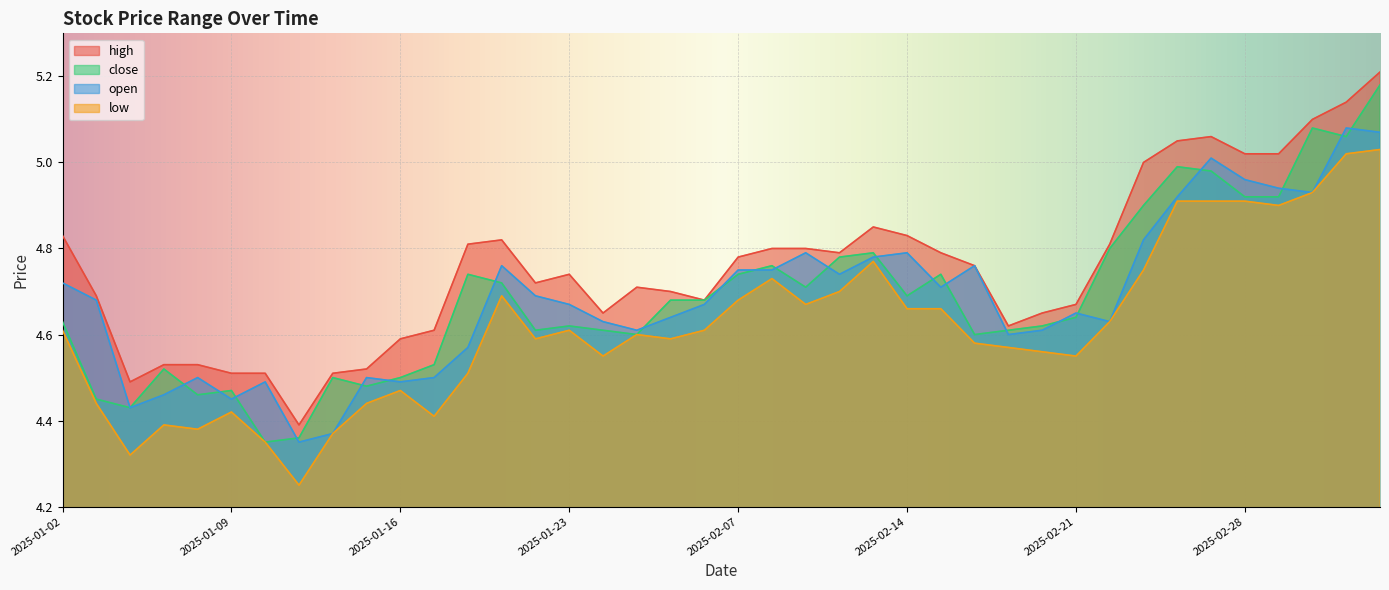

Reading right to left, what are all the values shown in this chart?

high: 2025-03-06=5.2	2025-03-05=5.1	2025-03-04=5.1	2025-03-03=5.0	2025-02-28=5.0	2025-02-27=5.1	2025-02-26=5.0	2025-02-25=5.0	2025-02-24=4.8	2025-02-21=4.7	2025-02-20=4.7	2025-02-19=4.6	2025-02-18=4.8	2025-02-17=4.8	2025-02-14=4.8	2025-02-13=4.8	2025-02-12=4.8	2025-02-11=4.8	2025-02-10=4.8	2025-02-07=4.8	2025-02-06=4.7	2025-02-05=4.7	2025-01-27=4.7	2025-01-24=4.7	2025-01-23=4.7	2025-01-22=4.7	2025-01-21=4.8	2025-01-20=4.8	2025-01-17=4.6	2025-01-16=4.6	2025-01-15=4.5	2025-01-14=4.5	2025-01-13=4.4	2025-01-10=4.5	2025-01-09=4.5	2025-01-08=4.5	2025-01-07=4.5	2025-01-06=4.5	2025-01-03=4.7	2025-01-02=4.8
close: 2025-03-06=5.2	2025-03-05=5.1	2025-03-04=5.1	2025-03-03=4.9	2025-02-28=4.9	2025-02-27=5.0	2025-02-26=5.0	2025-02-25=4.9	2025-02-24=4.8	2025-02-21=4.6	2025-02-20=4.6	2025-02-19=4.6	2025-02-18=4.6	2025-02-17=4.7	2025-02-14=4.7	2025-02-13=4.8	2025-02-12=4.8	2025-02-11=4.7	2025-02-10=4.8	2025-02-07=4.7	2025-02-06=4.7	2025-02-05=4.7	2025-01-27=4.6	2025-01-24=4.6	2025-01-23=4.6	2025-01-22=4.6	2025-01-21=4.7	2025-01-20=4.7	2025-01-17=4.5	2025-01-16=4.5	2025-01-15=4.5	2025-01-14=4.5	2025-01-13=4.4	2025-01-10=4.3	2025-01-09=4.5	2025-01-08=4.5	2025-01-07=4.5	2025-01-06=4.4	2025-01-03=4.5	2025-01-02=4.6
open: 2025-03-06=5.1	2025-03-05=5.1	2025-03-04=4.9	2025-03-03=4.9	2025-02-28=5.0	2025-02-27=5.0	2025-02-26=4.9	2025-02-25=4.8	2025-02-24=4.6	2025-02-21=4.7	2025-02-20=4.6	2025-02-19=4.6	2025-02-18=4.8	2025-02-17=4.7	2025-02-14=4.8	2025-02-13=4.8	2025-02-12=4.7	2025-02-11=4.8	2025-02-10=4.8	2025-02-07=4.8	2025-02-06=4.7	2025-02-05=4.6	2025-01-27=4.6	2025-01-24=4.6	2025-01-23=4.7	2025-01-22=4.7	2025-01-21=4.8	2025-01-20=4.6	2025-01-17=4.5	2025-01-16=4.5	2025-01-15=4.5	2025-01-14=4.4	2025-01-13=4.3	2025-01-10=4.5	2025-01-09=4.5	2025-01-08=4.5	2025-01-07=4.5	2025-01-06=4.4	2025-01-03=4.7	2025-01-02=4.7
low: 2025-03-06=5.0	2025-03-05=5.0	2025-03-04=4.9	2025-03-03=4.9	2025-02-28=4.9	2025-02-27=4.9	2025-02-26=4.9	2025-02-25=4.8	2025-02-24=4.6	2025-02-21=4.5	2025-02-20=4.6	2025-02-19=4.6	2025-02-18=4.6	2025-02-17=4.7	2025-02-14=4.7	2025-02-13=4.8	2025-02-12=4.7	2025-02-11=4.7	2025-02-10=4.7	2025-02-07=4.7	2025-02-06=4.6	2025-02-05=4.6	2025-01-27=4.6	2025-01-24=4.5	2025-01-23=4.6	2025-01-22=4.6	2025-01-21=4.7	2025-01-20=4.5	2025-01-17=4.4	2025-01-16=4.5	2025-01-15=4.4	2025-01-14=4.4	2025-01-13=4.2	2025-01-10=4.3	2025-01-09=4.4	2025-01-08=4.4	2025-01-07=4.4	2025-01-06=4.3	2025-01-03=4.4	2025-01-02=4.6